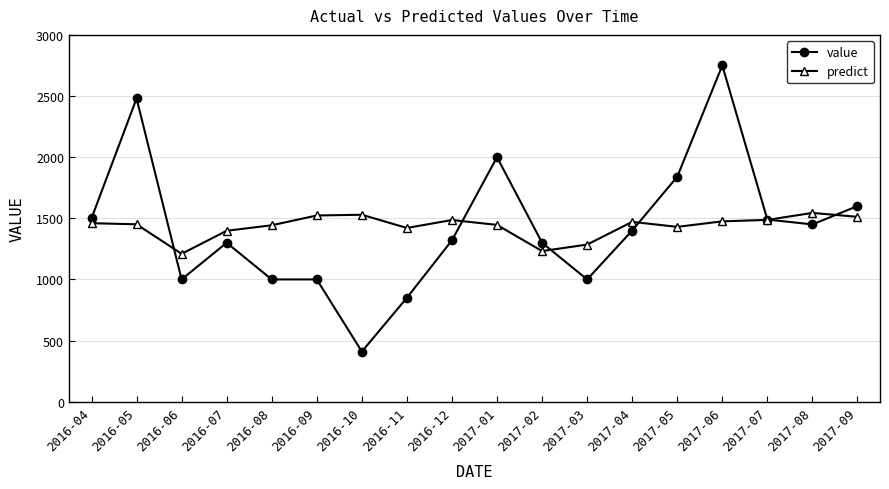

The predict series shows 1232.0 at 2017-02. True or false?

True